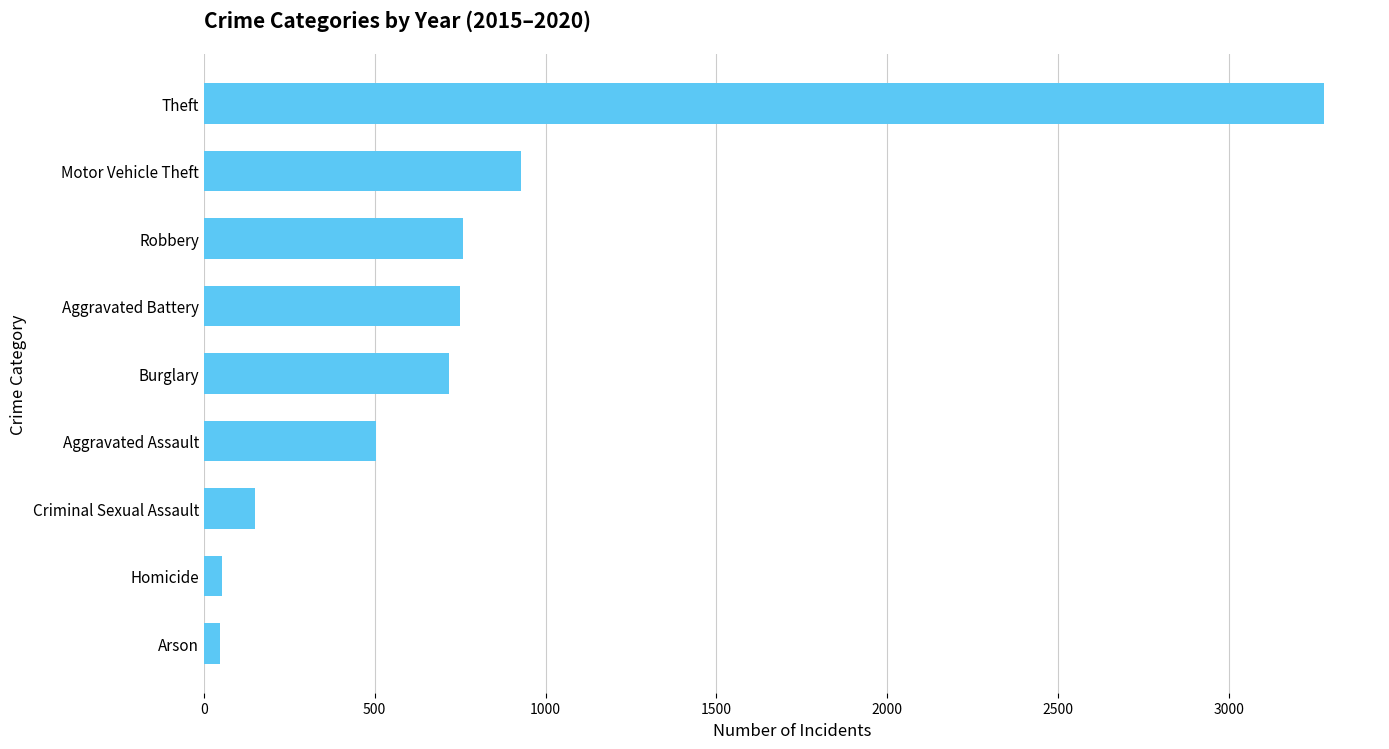

What is the difference between the second highest and second lowest values?

874